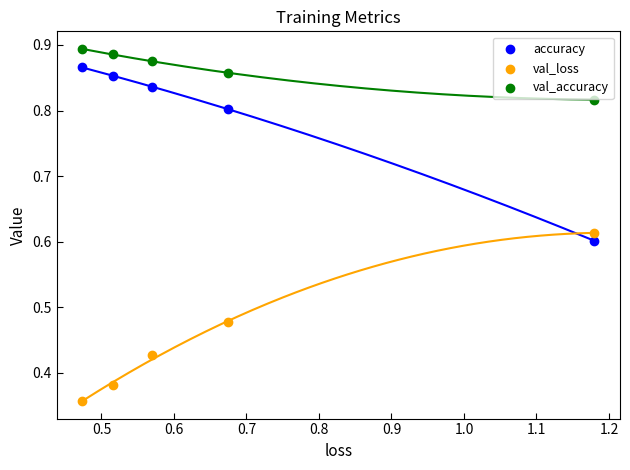

Which series contains the highest Y value?

val_accuracy